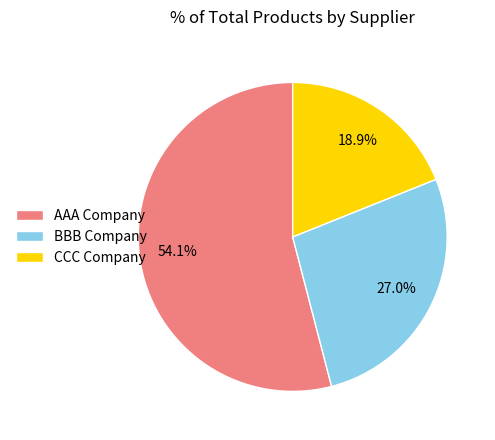

What is the smallest slice in the pie chart?

CCC Company